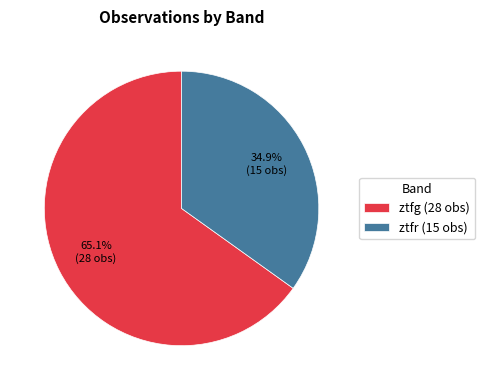

True or false: ztfg accounts for 65% of the total.

True